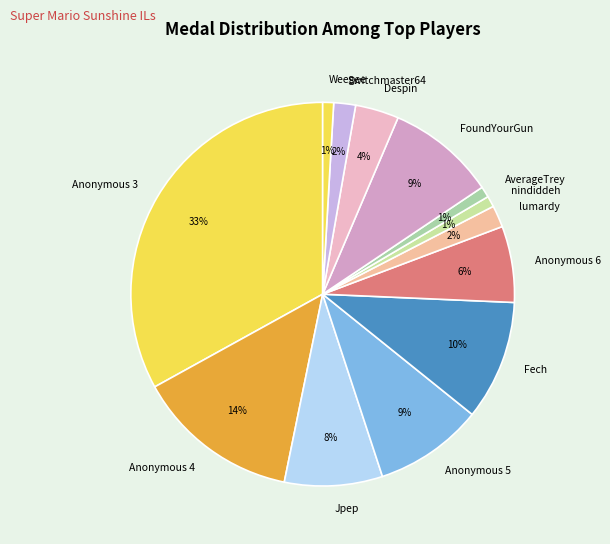

Combined, do Jpep and Weegee account for over 50%?

No